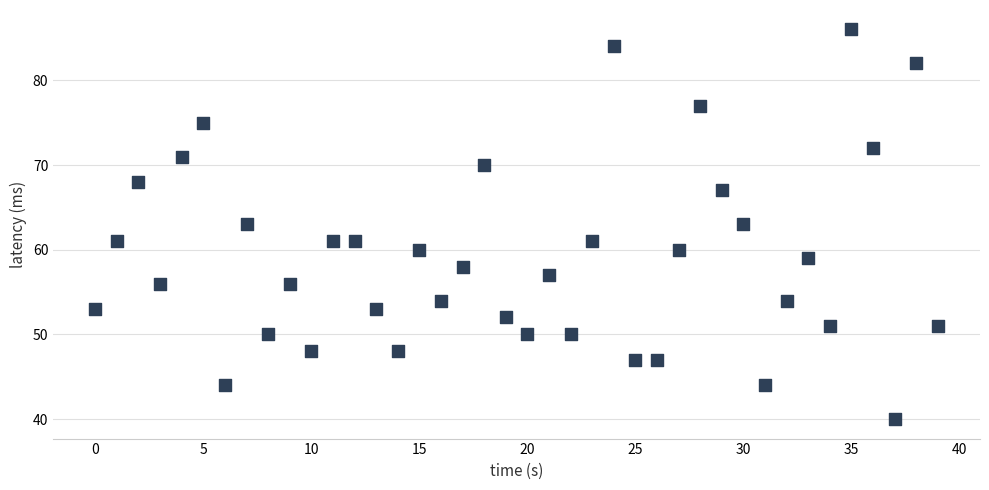

What is the range of Y values (max minus min)?

46